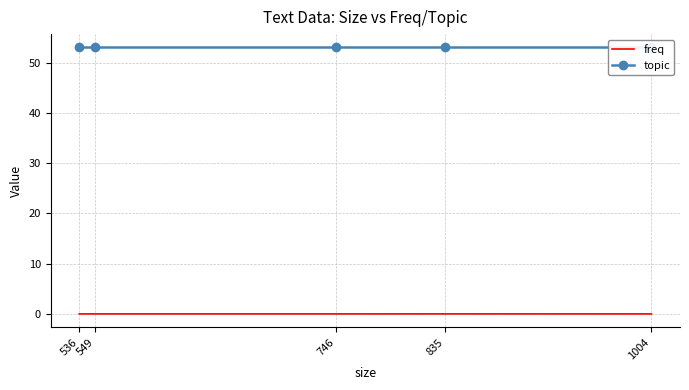

At which category does the chart reach its minimum across all series?

536